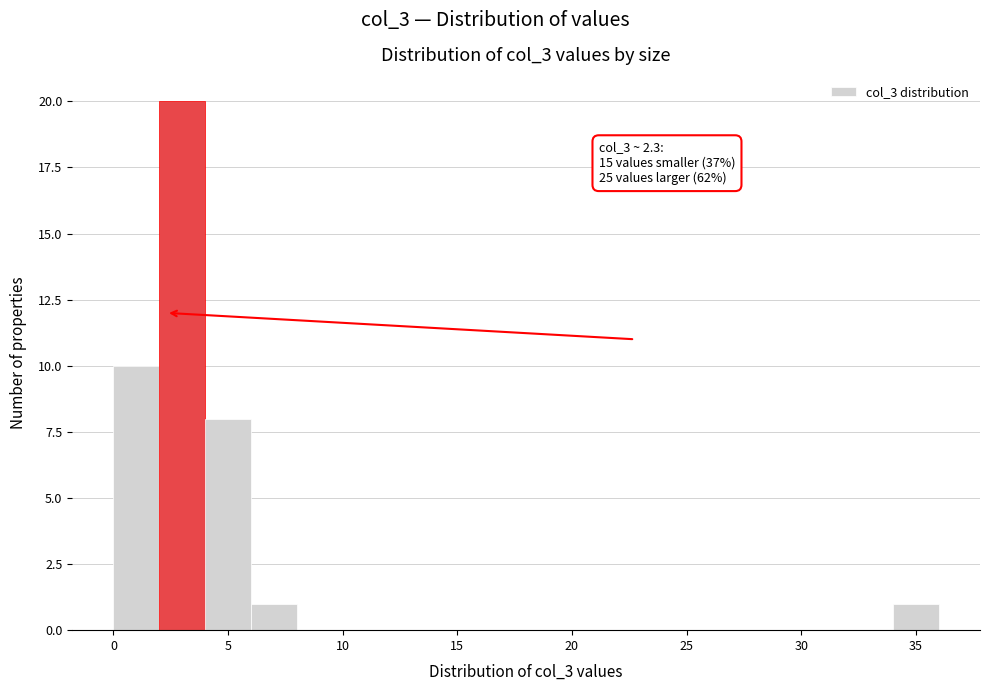

Over which range of the x-axis is the bar tallest?

2 to 4